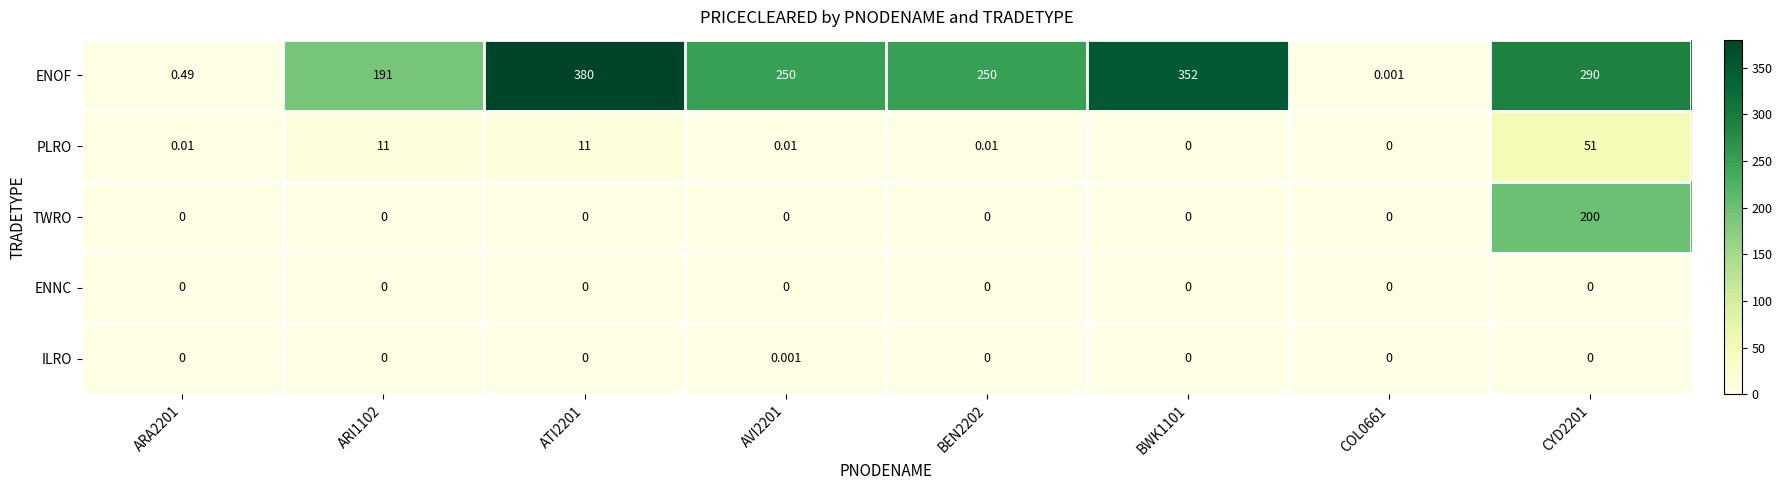

Which series changed the most between ARI1102 and CYD2201?

TWRO